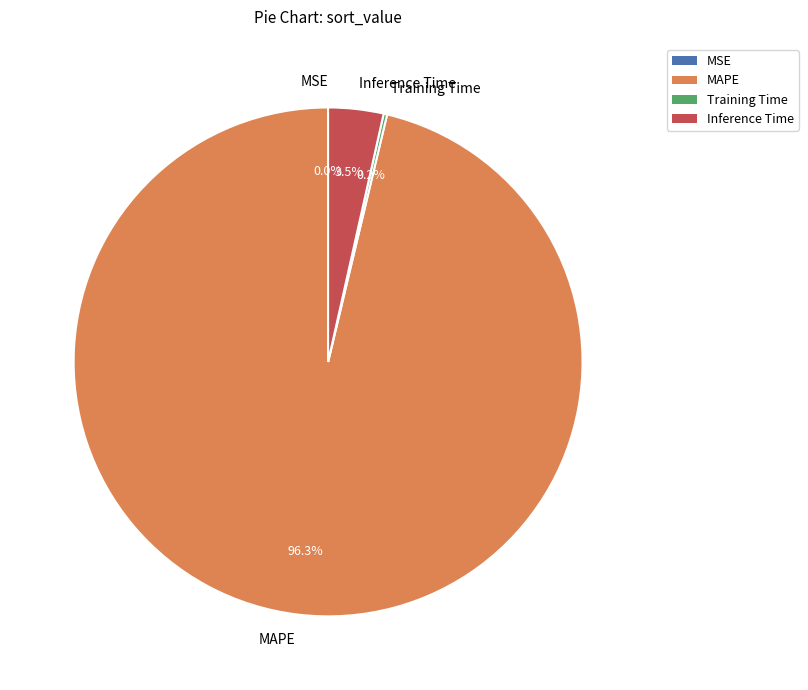

To the nearest percent, what portion does MAPE represent?

96%